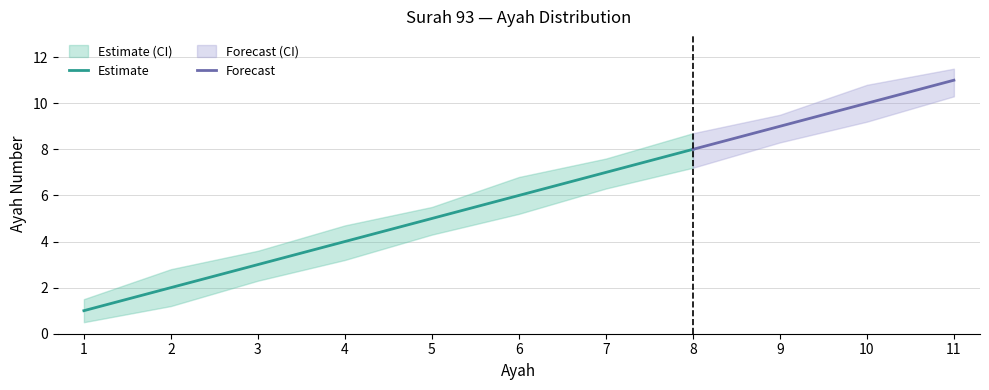

Reading left to right, list all the values displayed in this chart.

ayah: 1.0	2.0	3.0	4.0	5.0	6.0	7.0	8.0	9.0	10.0	11.0
ayah_upper: 1.5	2.8	3.6	4.7	5.5	6.8	7.6	8.7	9.5	10.8	11.5
ayah_lower: 0.5	1.2	2.3	3.2	4.3	5.2	6.3	7.2	8.3	9.2	10.3